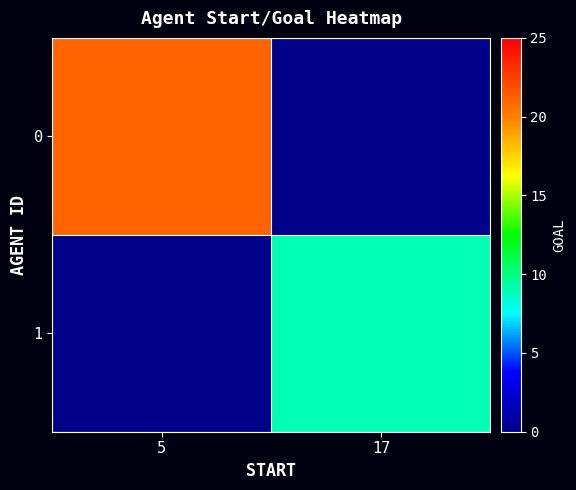

Which label corresponds to the largest value in the chart?

5